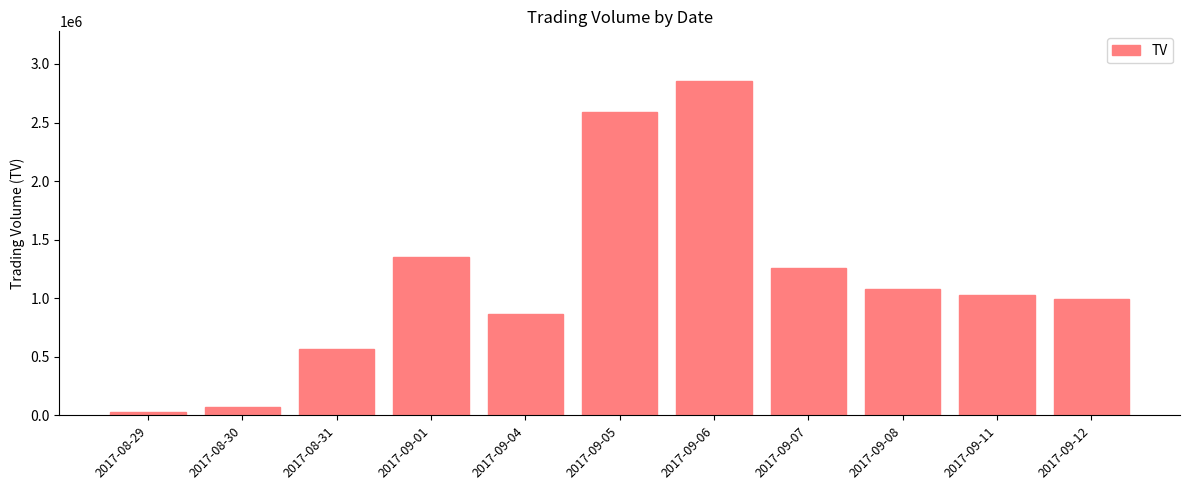

Where does the data first go above 1026000?

2017-09-01